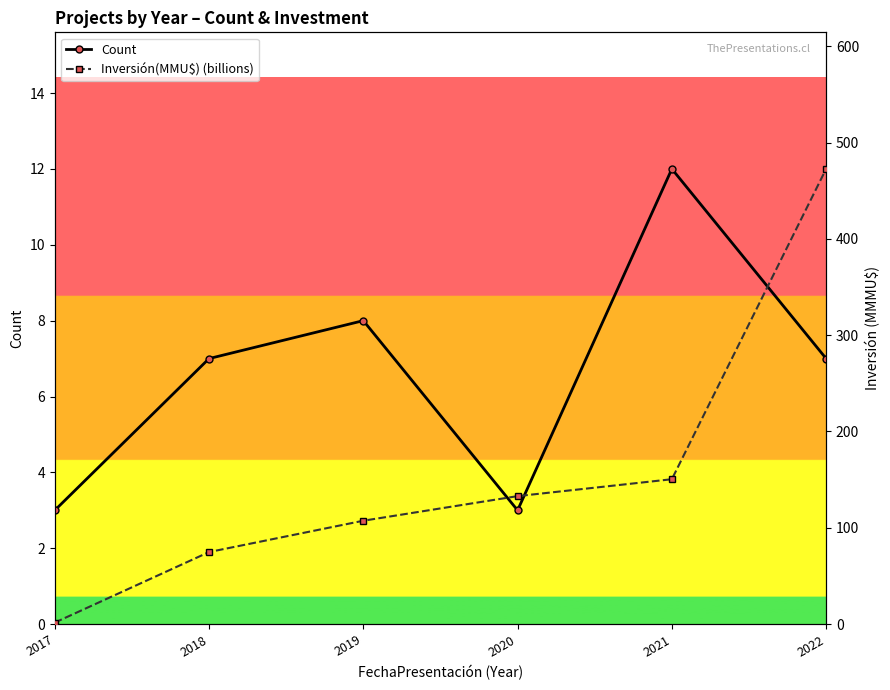

The value of Inversión(MMU$) (billions) at 2019 is 107.3. True or false?

True